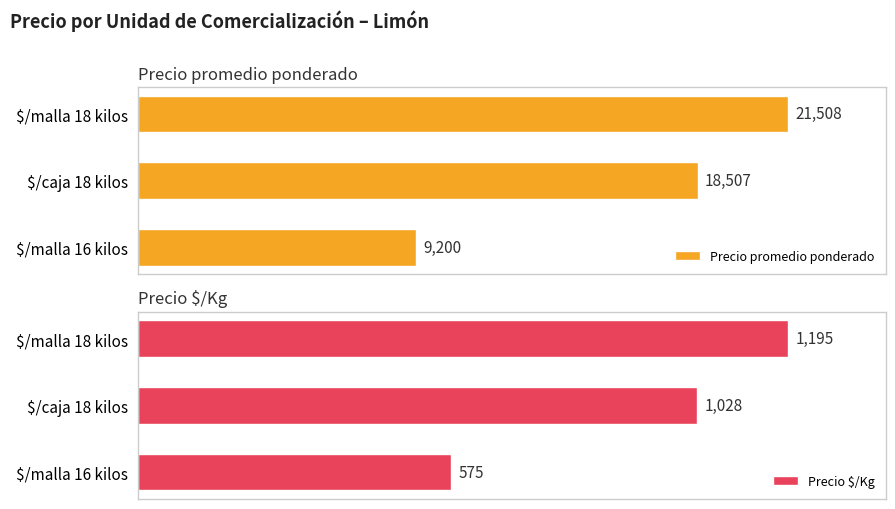

Which category has the highest value in the Precio $/Kg series?

$/malla 18 kilos